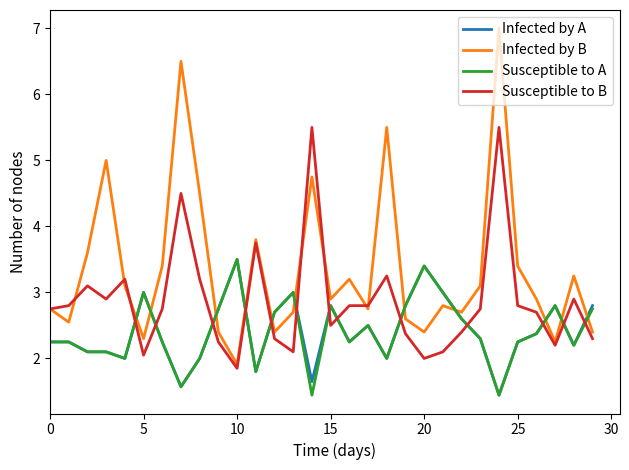

How many intersections are there between Infected by B and Susceptible to A?

11